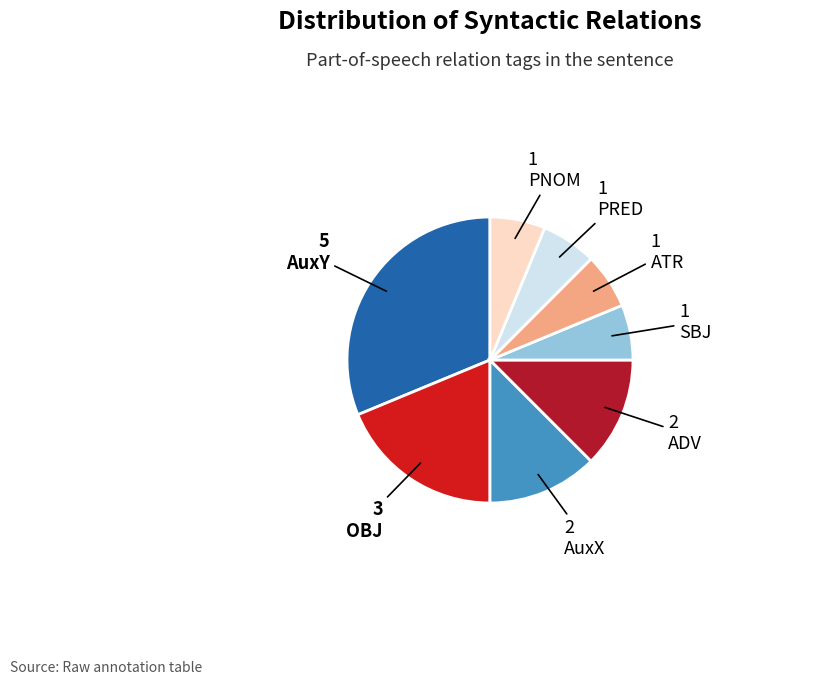

Which slice is the largest?

AuxY